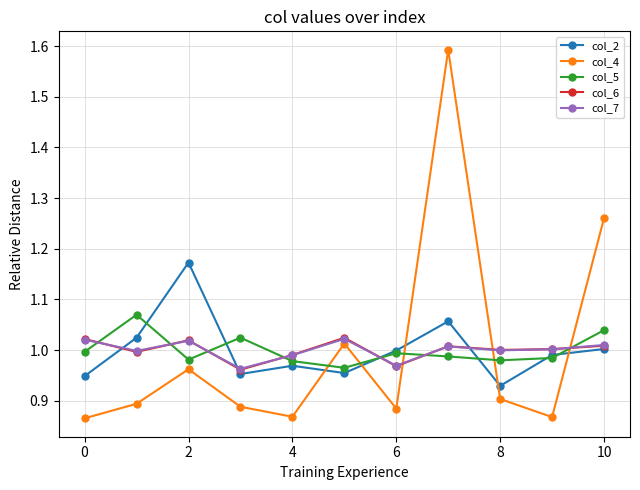

True or false: col_5 has more than 0 interior local peaks.

True